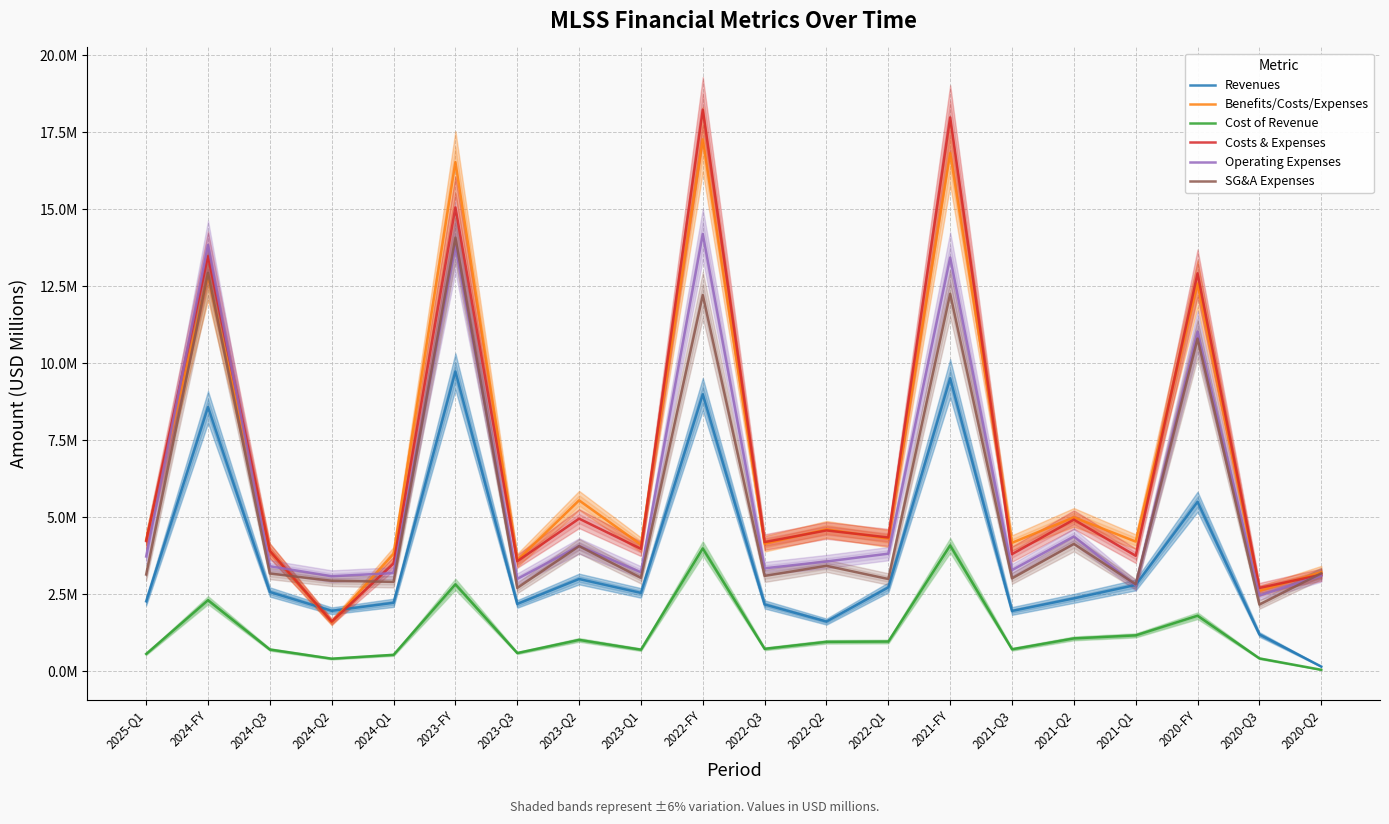

Reading left to right, list all the values displayed in this chart.

Revenues: 2.3	8.6	2.6	2.0	2.2	9.7	2.2	3.0	2.5	9.0	2.2	1.6	2.7	9.5	2.0	2.4	2.8	5.5	1.2	0.2
Benefits/Costs/Expenses: 4.3	12.9	3.9	1.6	3.8	16.5	3.6	5.6	4.1	17.3	4.1	4.6	4.3	16.8	4.2	5.0	4.2	12.6	2.6	3.2
Cost of Revenue: 0.6	2.3	0.7	0.4	0.5	2.8	0.6	1.0	0.7	4.0	0.7	1.0	1.0	4.1	0.7	1.1	1.2	1.8	0.4	0.1
Costs & Expenses: 4.2	13.5	3.9	1.6	3.5	15.1	3.6	5.0	4.0	18.2	4.2	4.6	4.3	18.0	3.8	4.9	3.8	12.9	2.7	3.1
Operating Expenses: 3.7	13.8	3.4	3.1	3.2	13.8	3.0	4.1	3.2	14.2	3.3	3.6	3.8	13.4	3.3	4.4	2.8	11.0	2.5	3.1
SG&A Expenses: 3.1	12.9	3.2	2.9	2.9	14.1	2.7	4.1	3.0	12.2	3.1	3.4	3.0	12.3	3.0	4.1	2.8	10.8	2.2	3.2